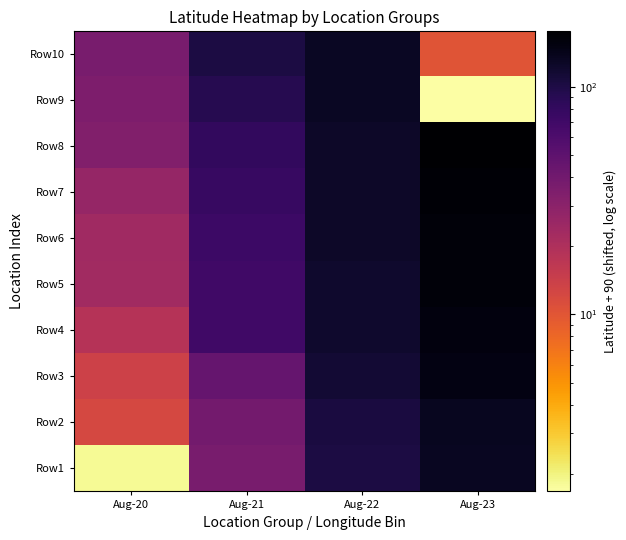

At which category does the chart reach its peak across all series?

Aug-23